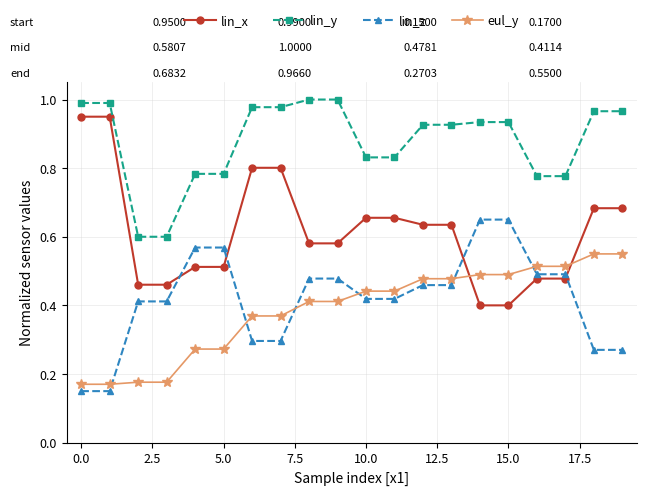

True or false: lin_y and lin_x intersect in this chart.

False